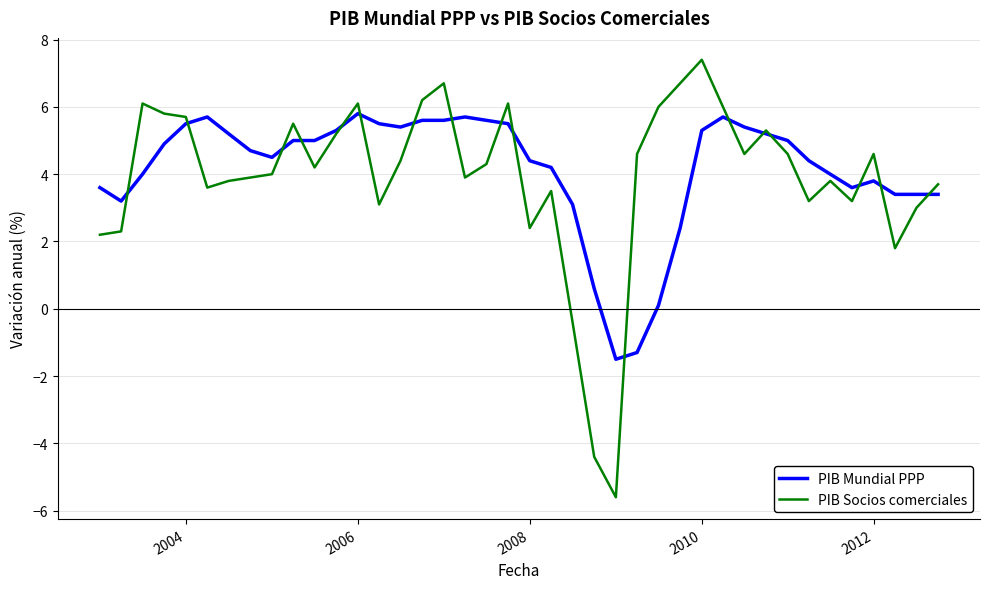

Which series has the largest range (max minus min)?

PIB Socios comerciales